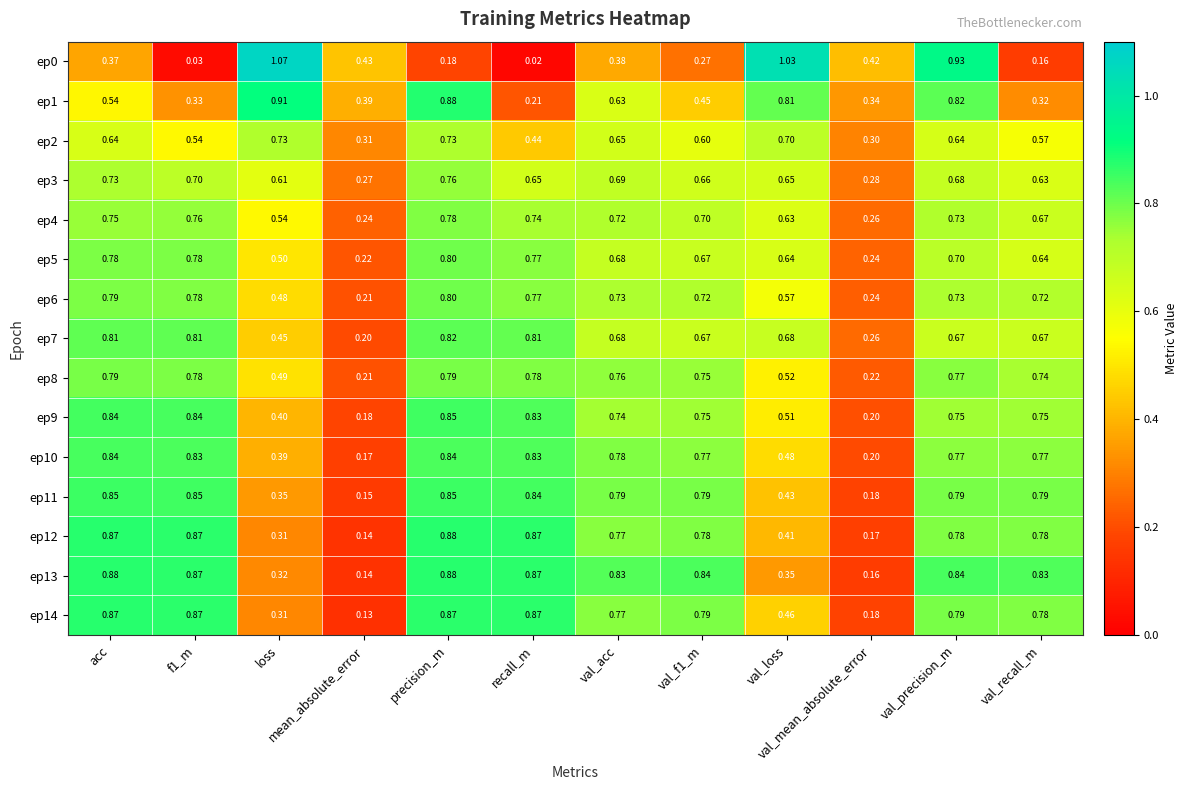

At which category does the chart reach its minimum across all series?

recall_m